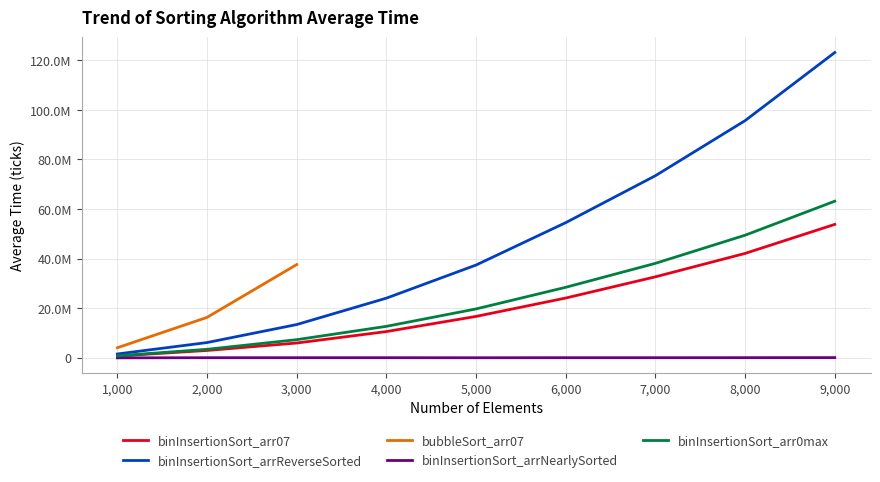

What is the minimum value shown in the chart?

5000.0